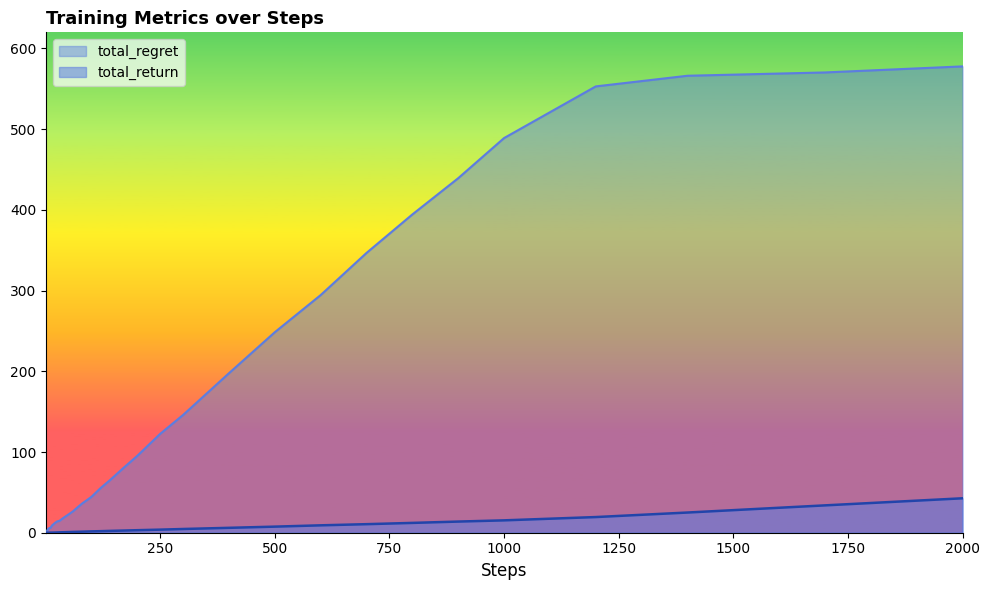

Between 100 and 5, which is larger?

100